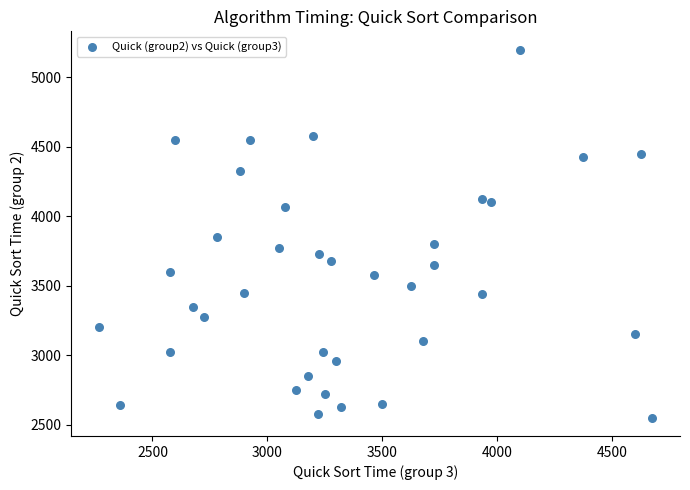

What is the range of Y values (max minus min)?

2650